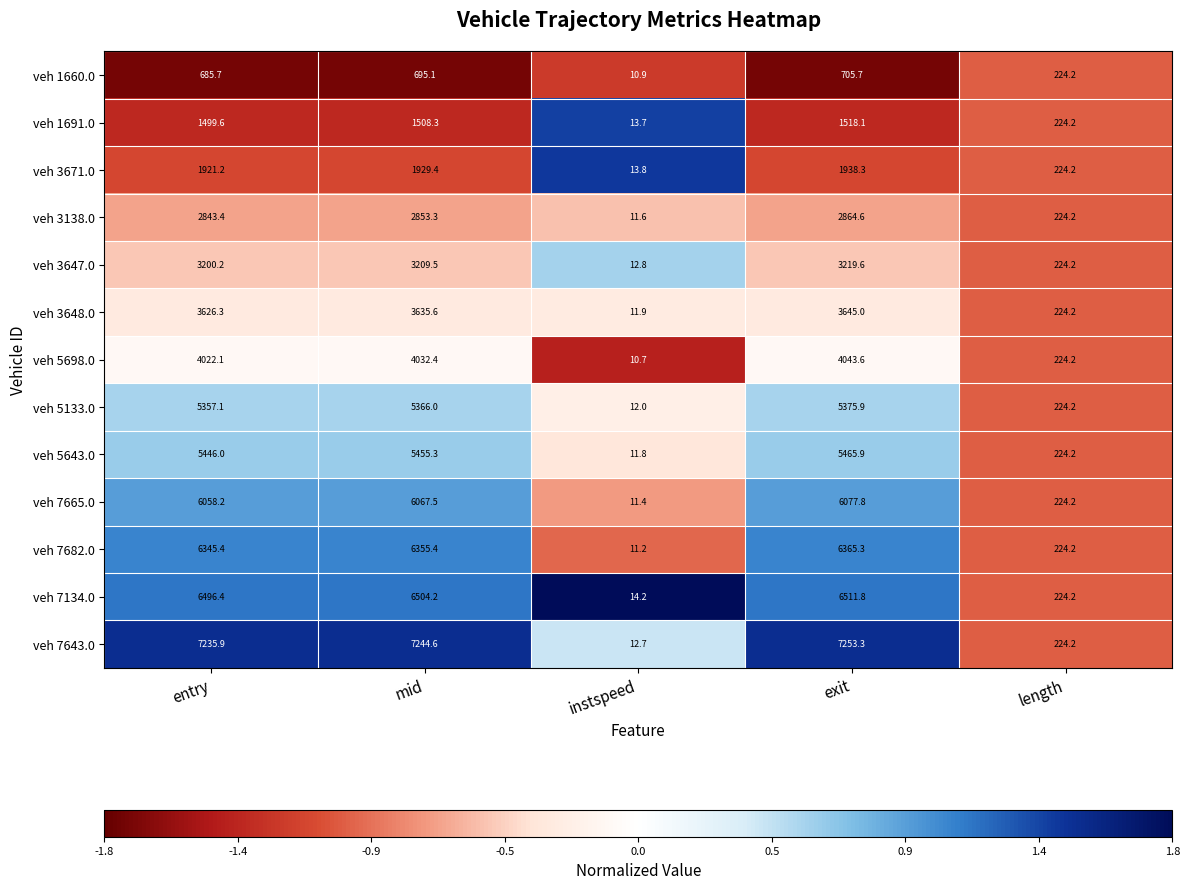

How many values in the veh 3647.0 series are below 3200?

2